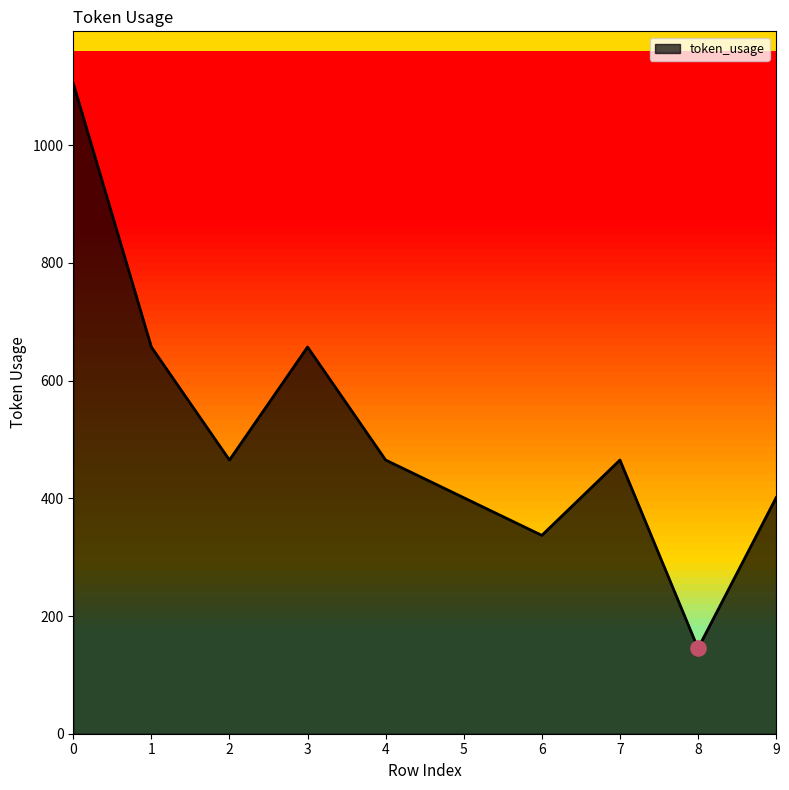

What is the change in value from 1 to 8?

-512